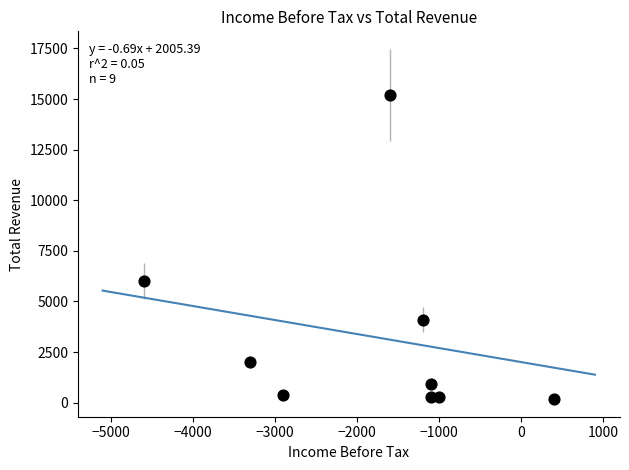

What Y value in the scatter plot is closest to 7700?

6000